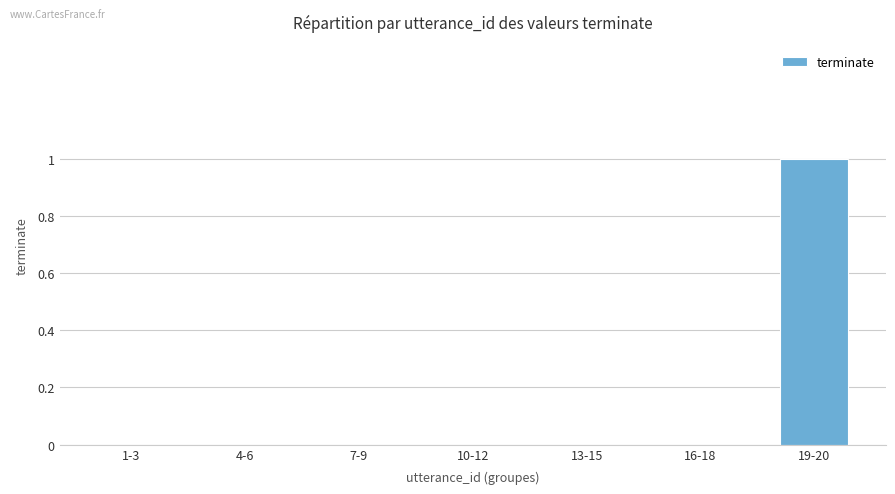

The chart shows a value of -1 at 1-3. True or false?

False